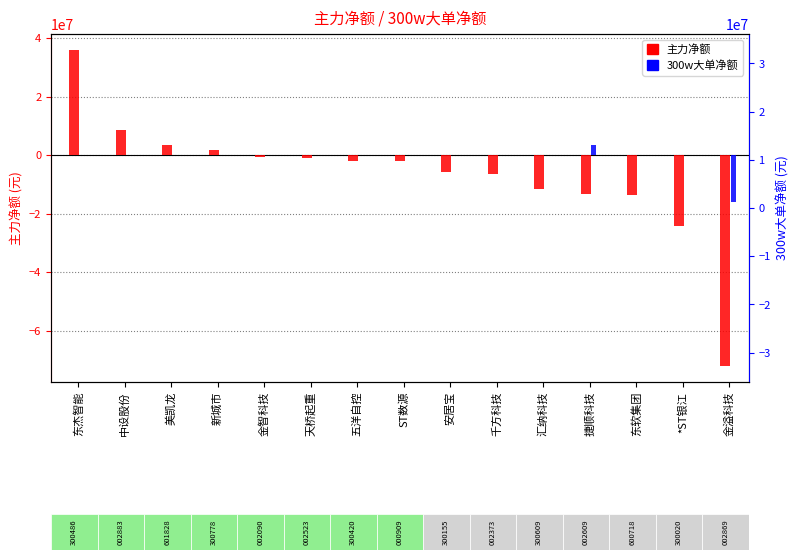

The value of 300w大单净额 at 金智科技 is 0. True or false?

True